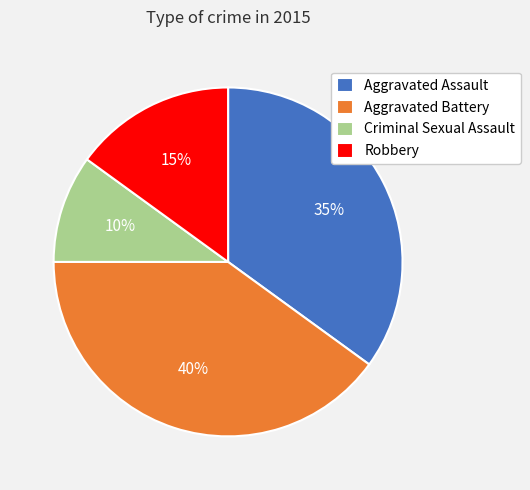

To the nearest percent, what portion does Aggravated Battery represent?

40%